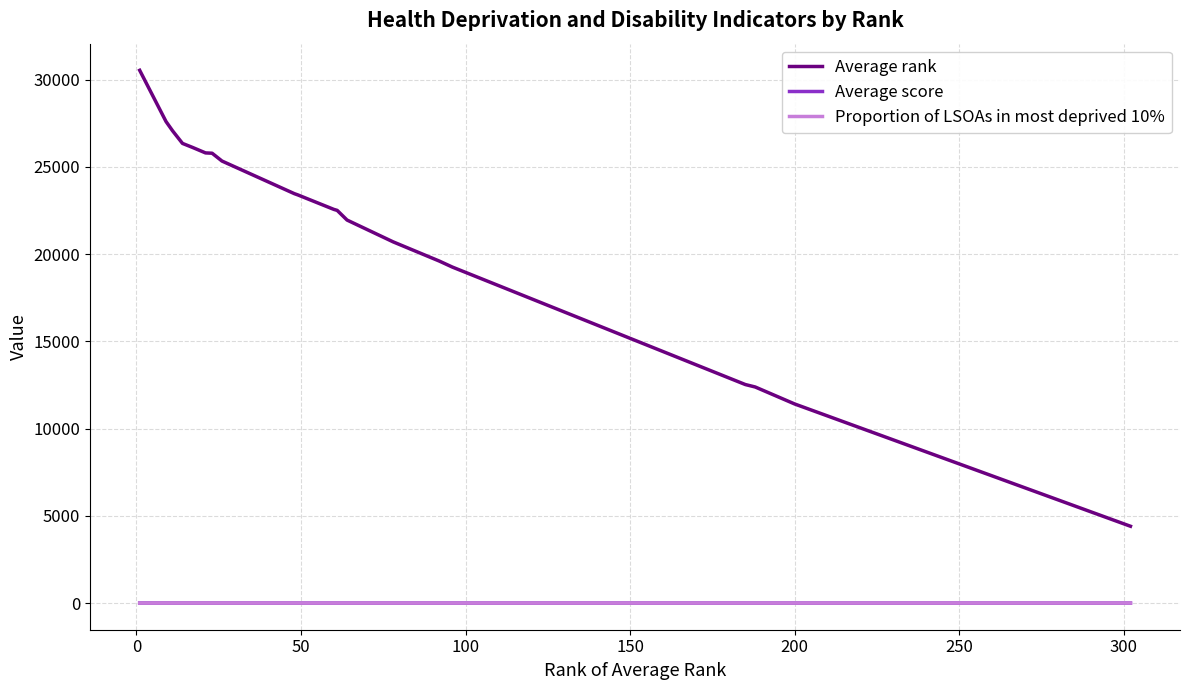

Which series has the largest total across all categories?

Average rank